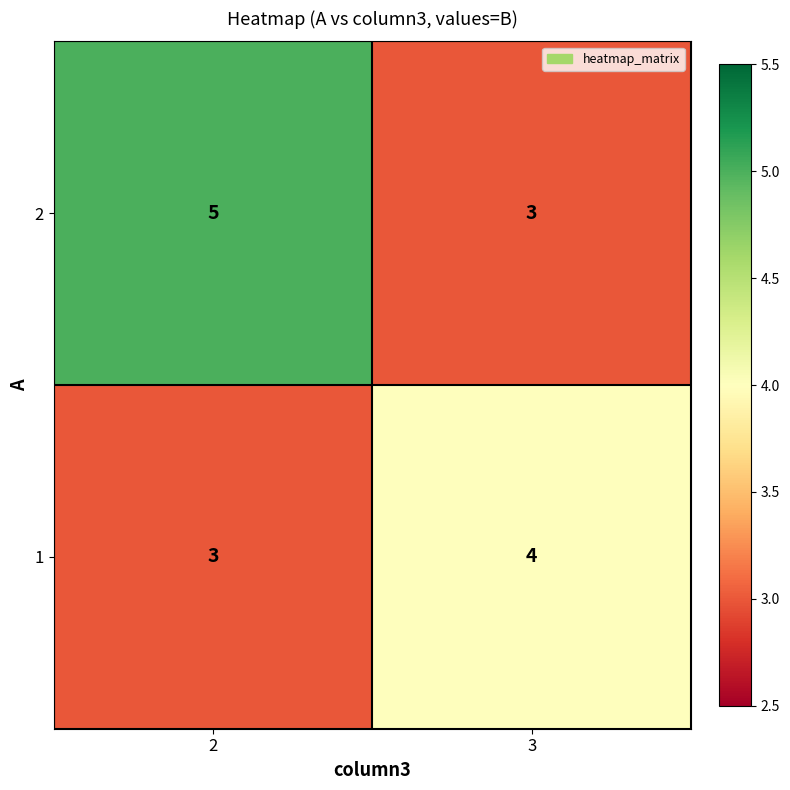

Reading right to left, what are all the values shown in this chart?

2: 3=3	2=5
1: 3=4	2=3